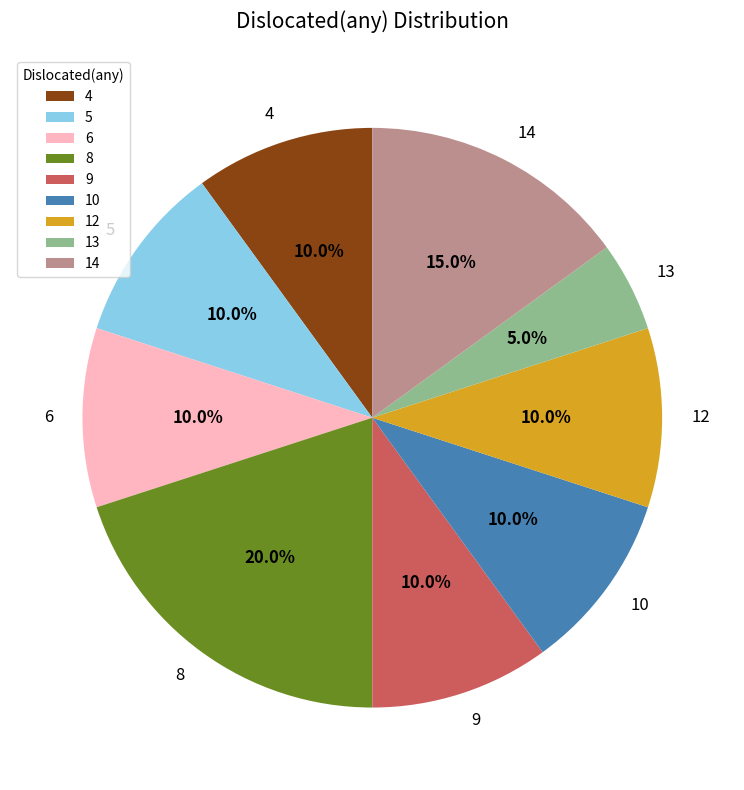

The 4 slice represents 18% of the pie. True or false?

False